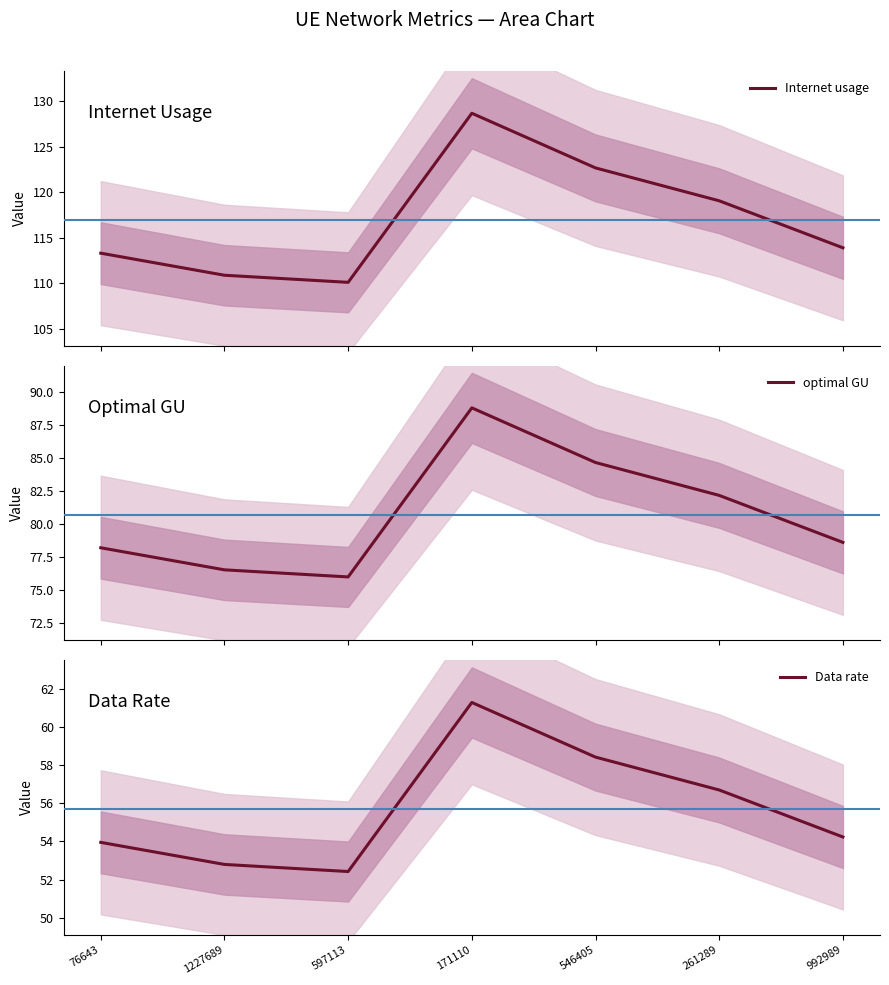

What is the minimum value for Internet usage?

110.1